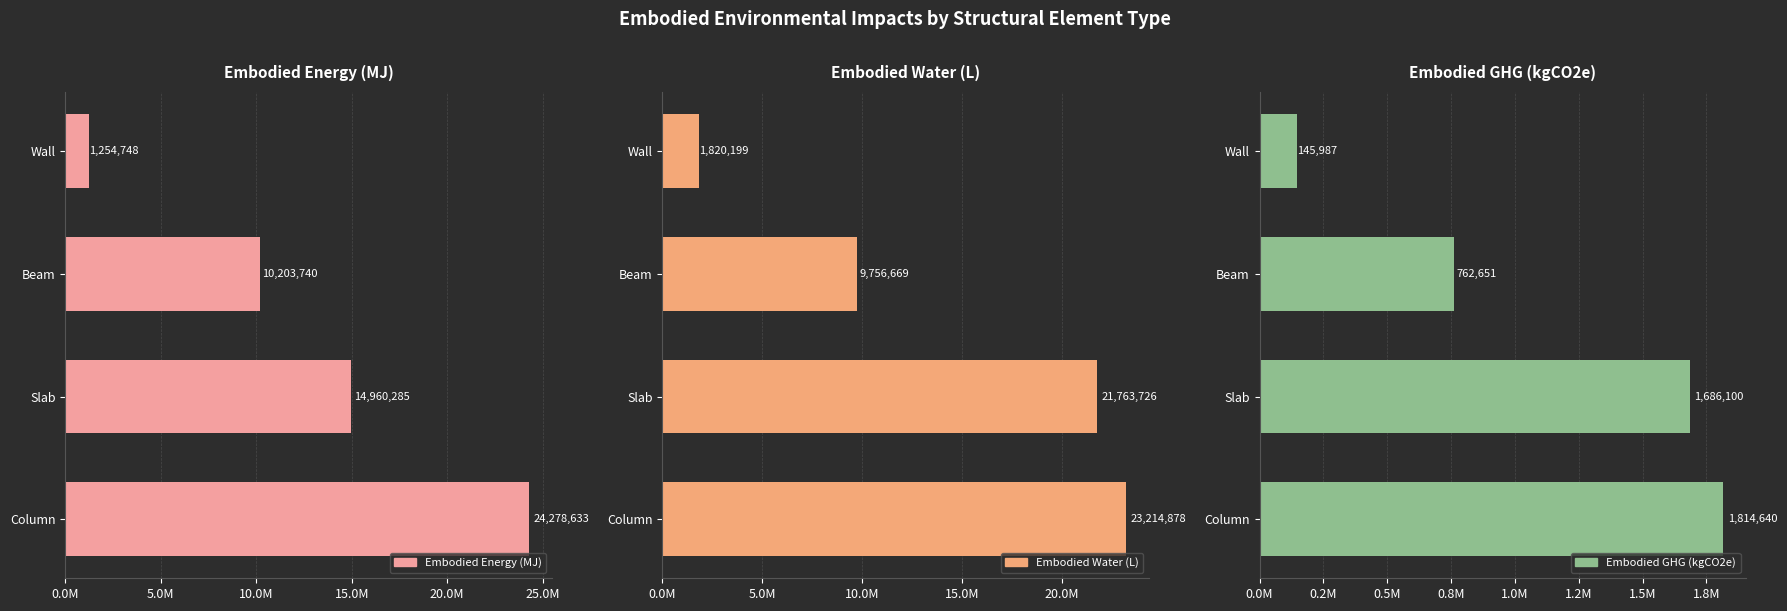

The value of Embodied Energy (MJ) at Beam is 6602778.2. True or false?

False